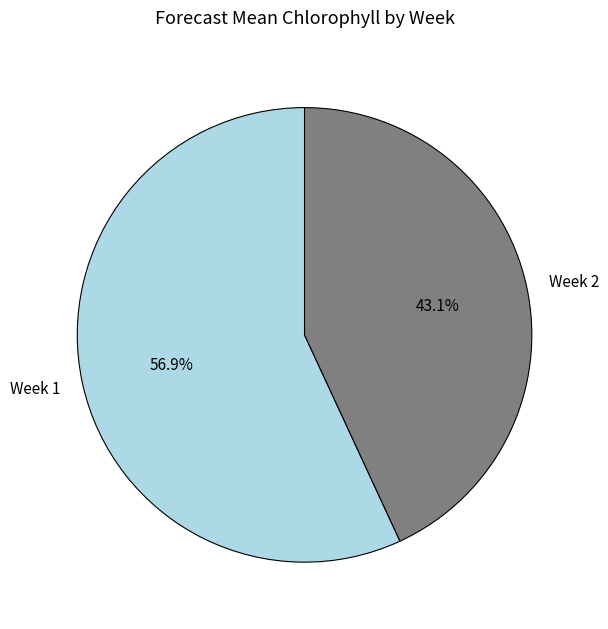

What percentage is NOT represented by Week 1?

43.1%